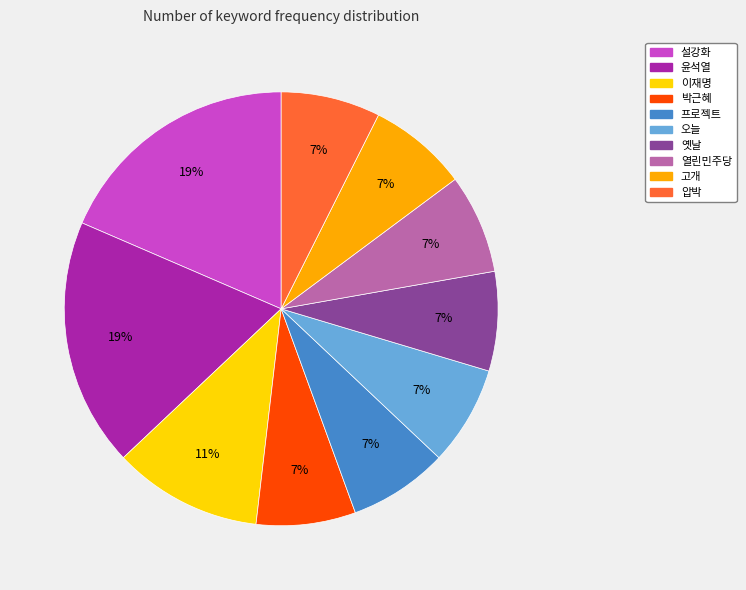

Is it true that 설강화 is 19% of the pie?

True